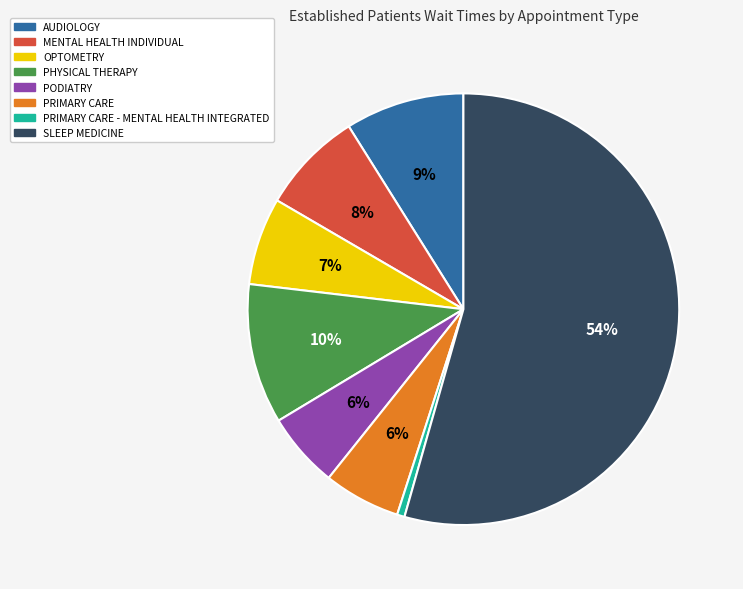

Is it true that PHYSICAL THERAPY is 18% of the pie?

False